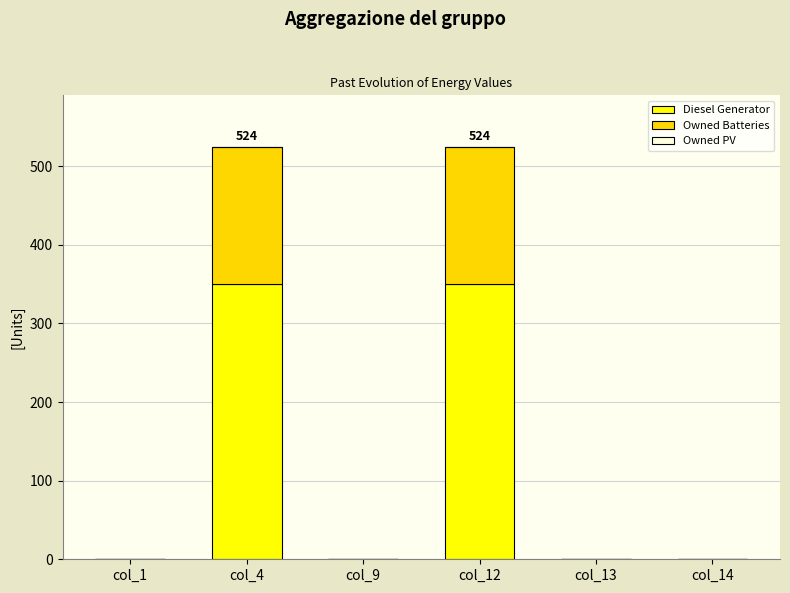

What is the maximum value for Diesel Generator?

350